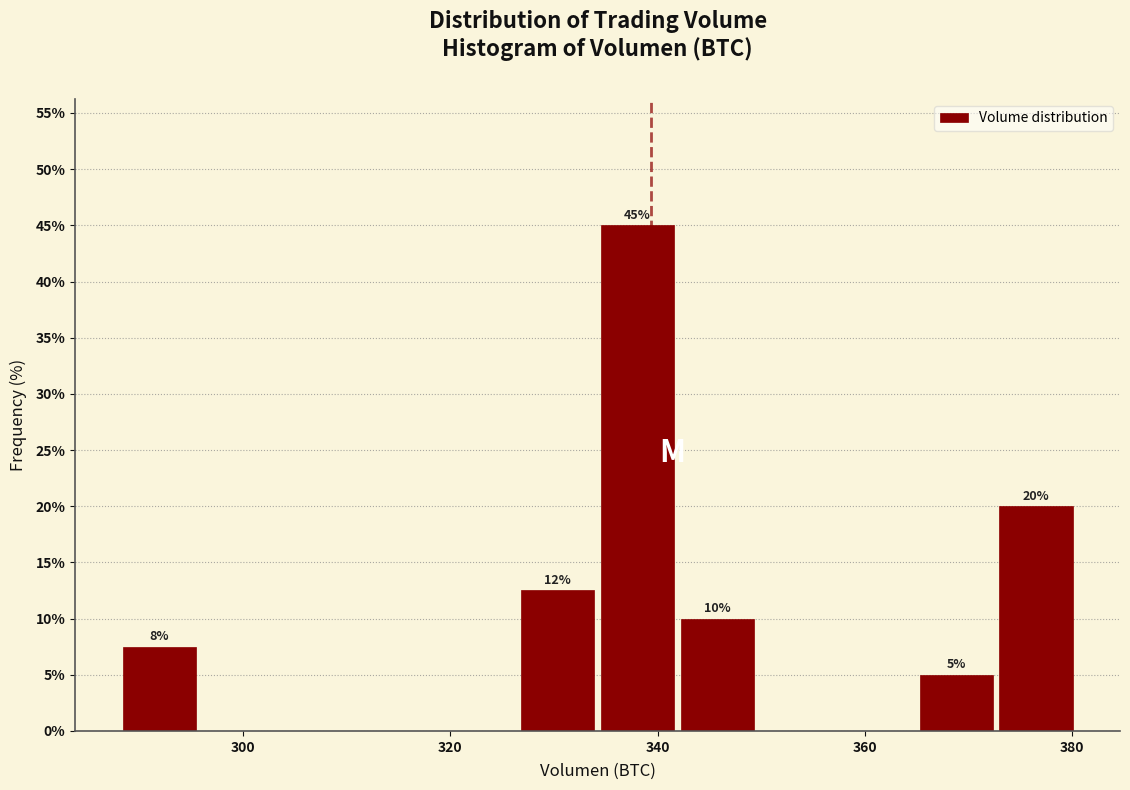

Around what value on the x-axis is the tallest bar? Give the approximate position of its centre, as read against the axis.

338